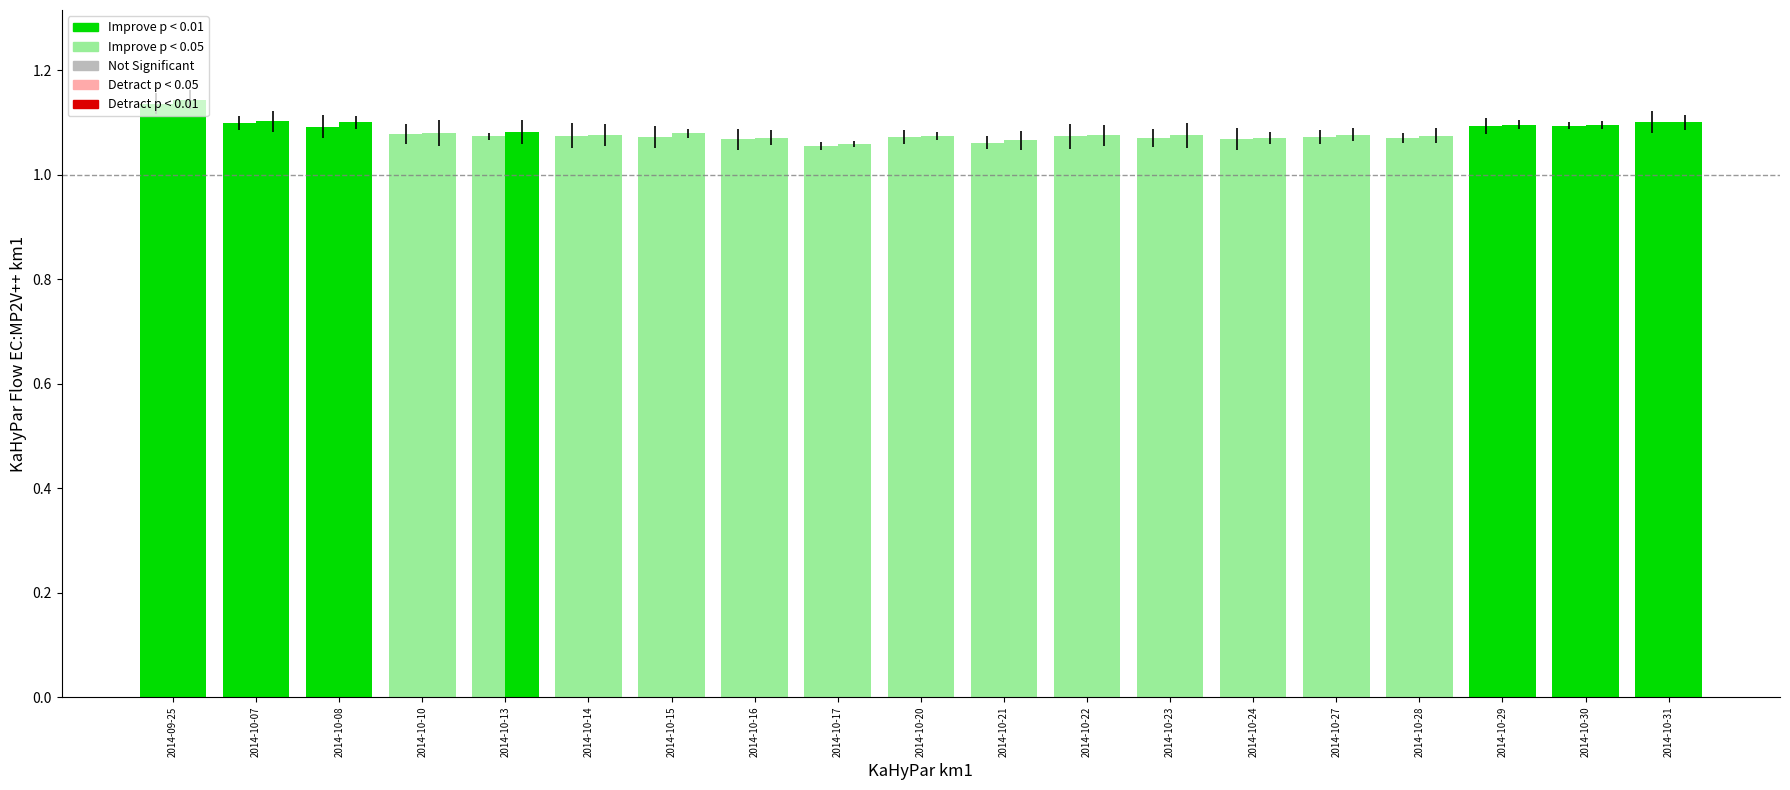

How many bars are there in total?

38